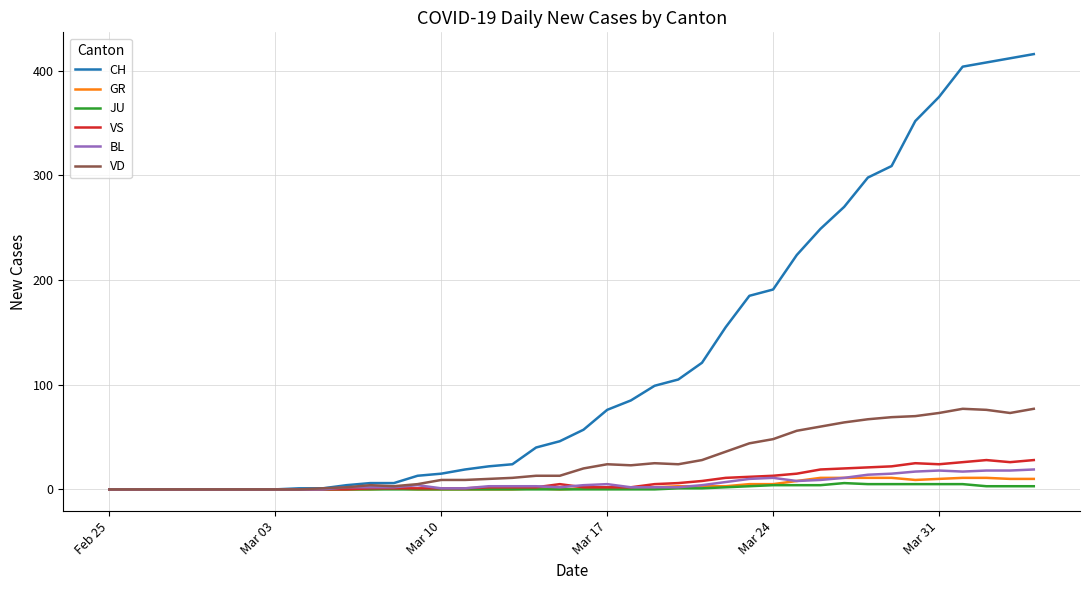

How many lines are shown in the chart?

6